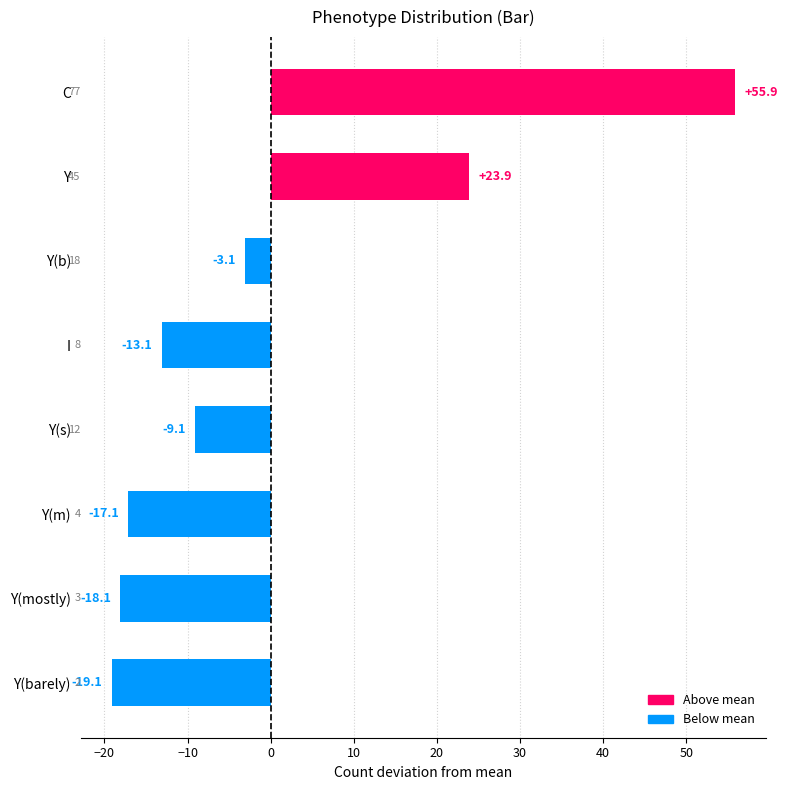

What is the label of the 6th bar from the bottom?

Y(b)